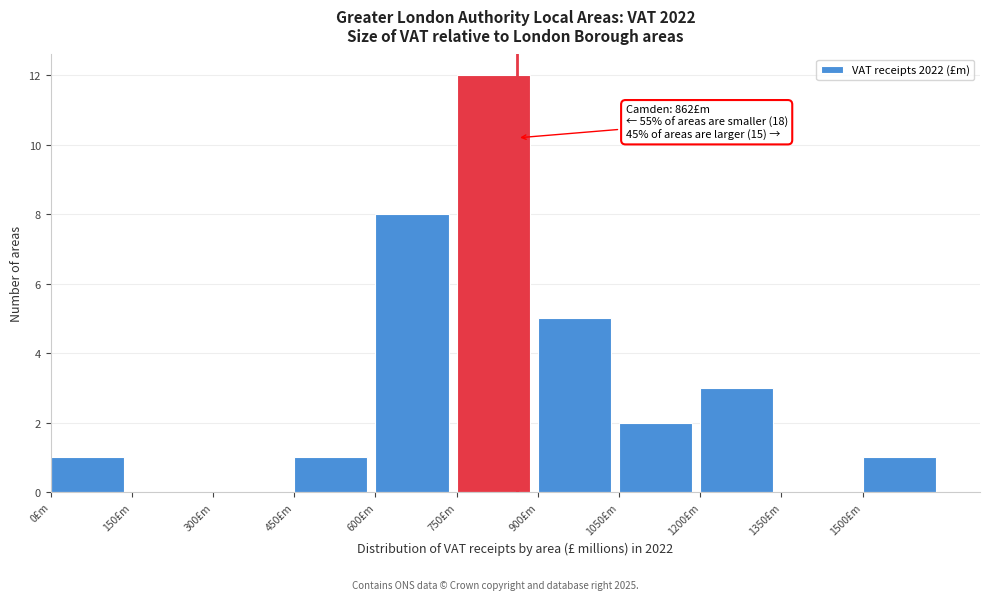

Over which range of the x-axis is the bar tallest?

750 to 900